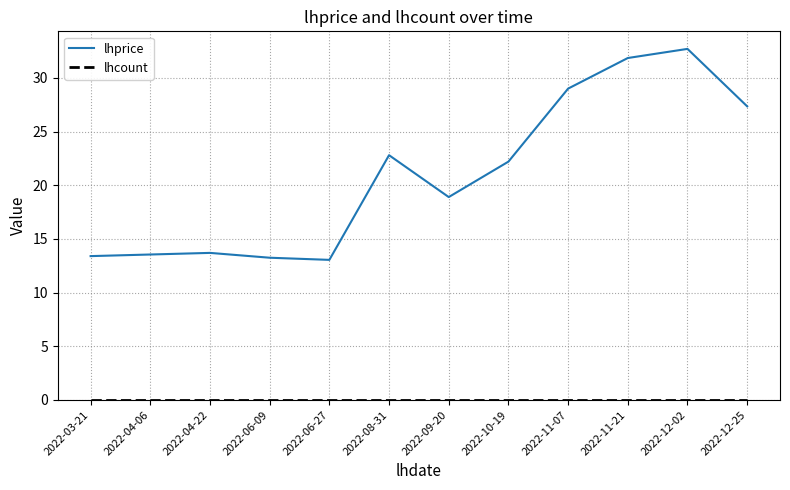

Is this an area chart (filled region under the line)?

No